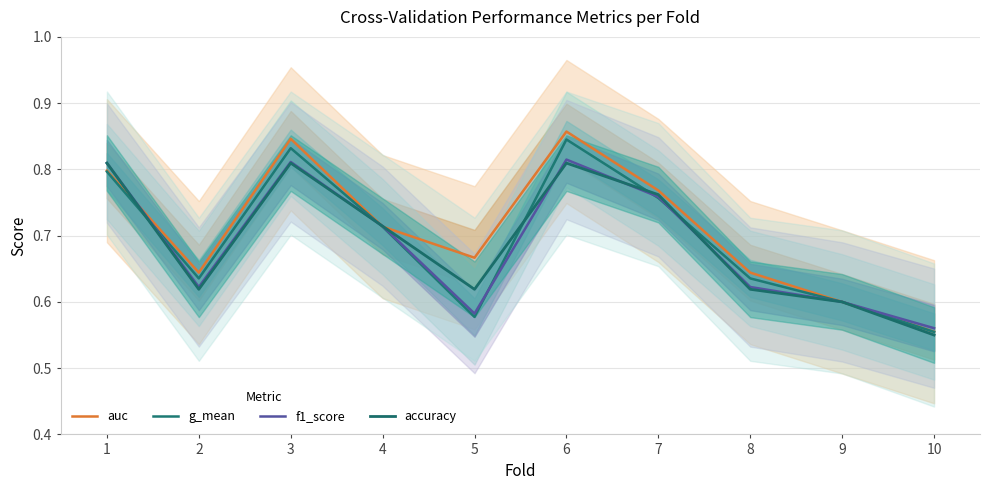

Reading left to right, extract all data points from this chart.

auc: 0.8	0.6	0.8	0.7	0.7	0.9	0.8	0.6	0.6	0.6
g_mean: 0.8	0.6	0.8	0.7	0.6	0.8	0.8	0.6	0.6	0.6
f1_score: 0.8	0.6	0.8	0.7	0.6	0.8	0.8	0.6	0.6	0.6
accuracy: 0.8	0.6	0.8	0.7	0.6	0.8	0.8	0.6	0.6	0.6